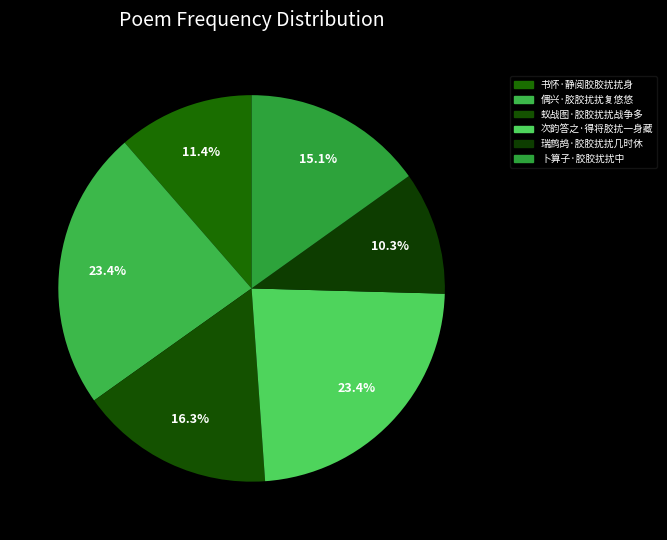

Is it true that 蚁战图·胶胶扰扰战争多 is 16% of the pie?

True